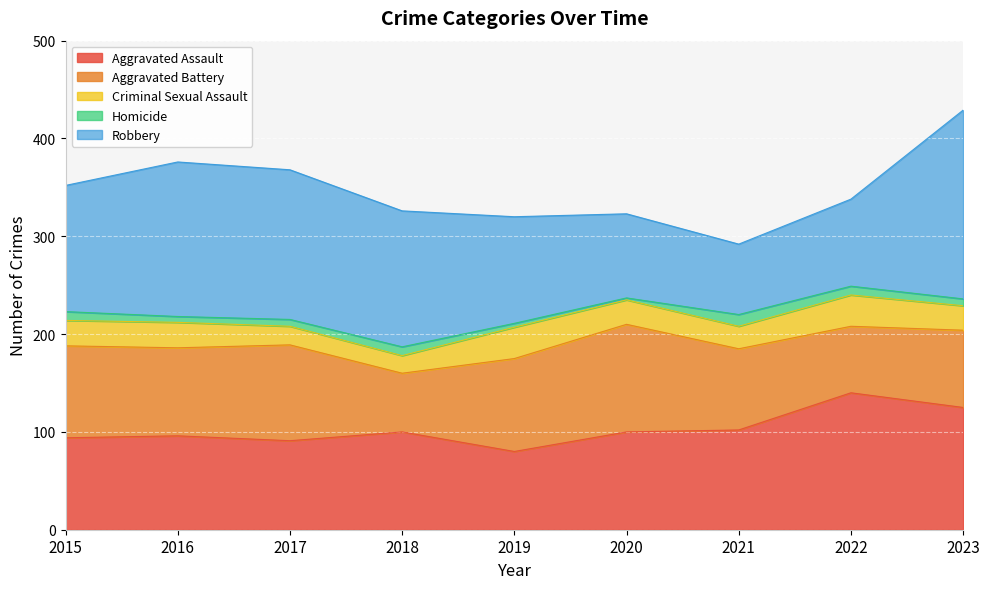

True or false: Robbery has more than 1 interior local peaks.

False